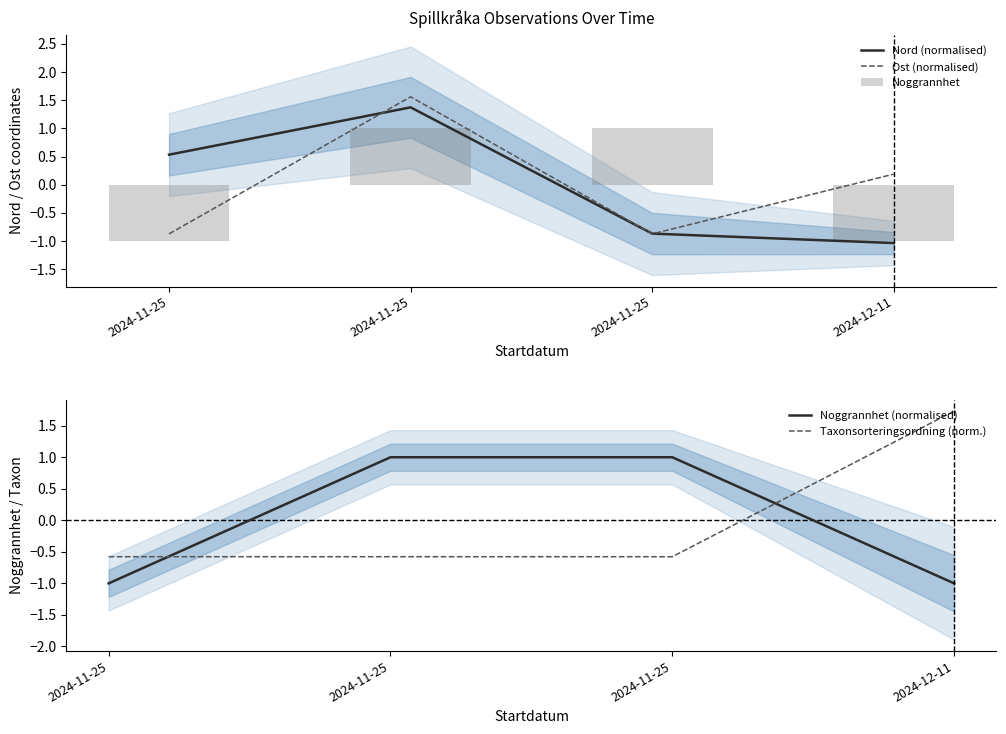

How many groups of bars are there?

4